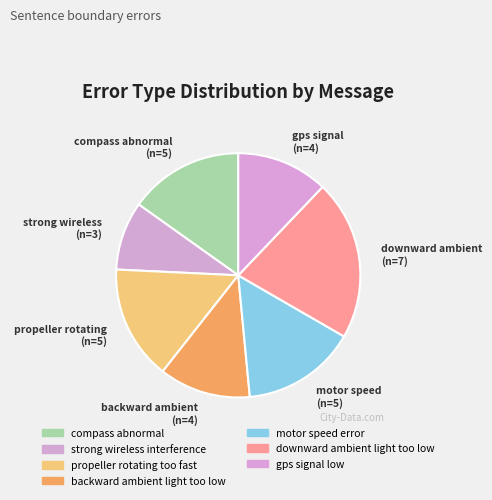

To the nearest percent, what percentage of the pie is compass abnormal?

15%